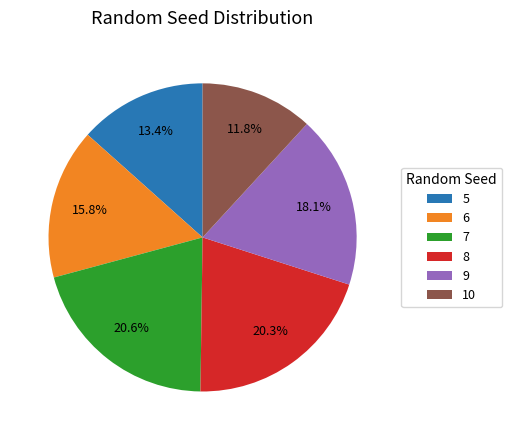

To the nearest percent, what percentage of the pie is 8?

20%